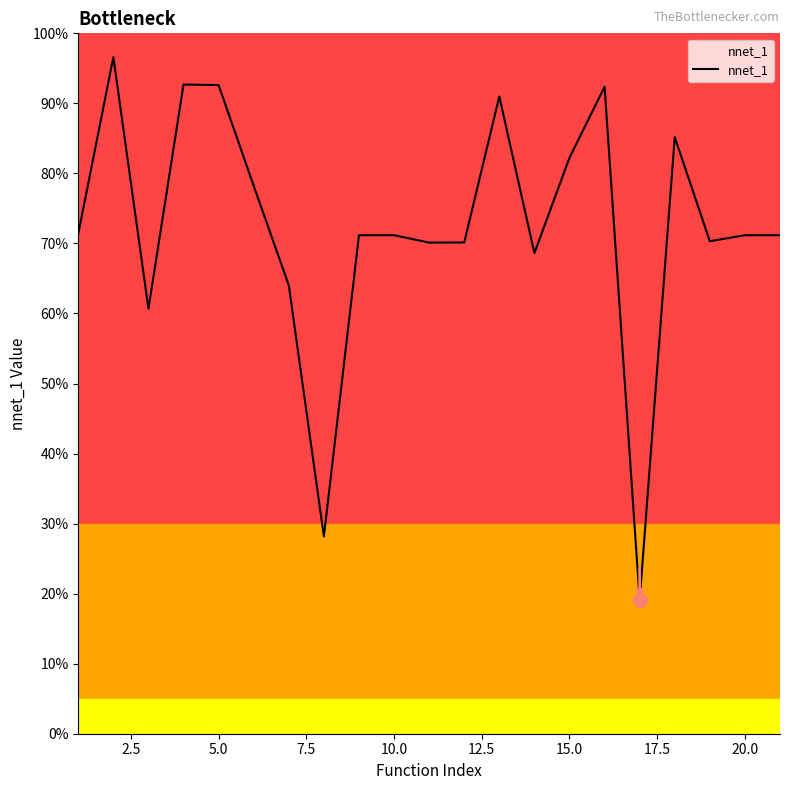

Does the chart display data point markers on the line(s)?

No